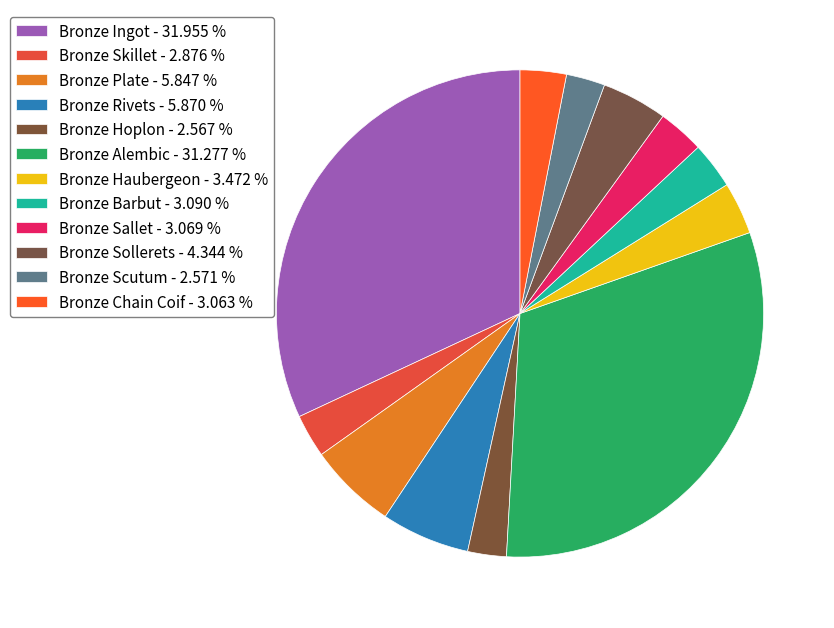

True or false: Bronze Sollerets accounts for 4% of the total.

True